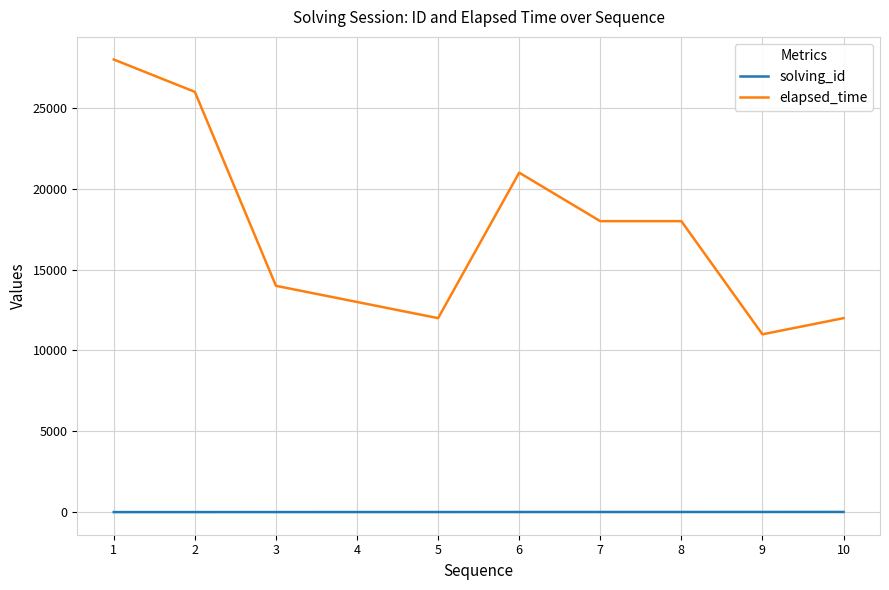

True or false: solving_id and elapsed_time cross at least once.

False